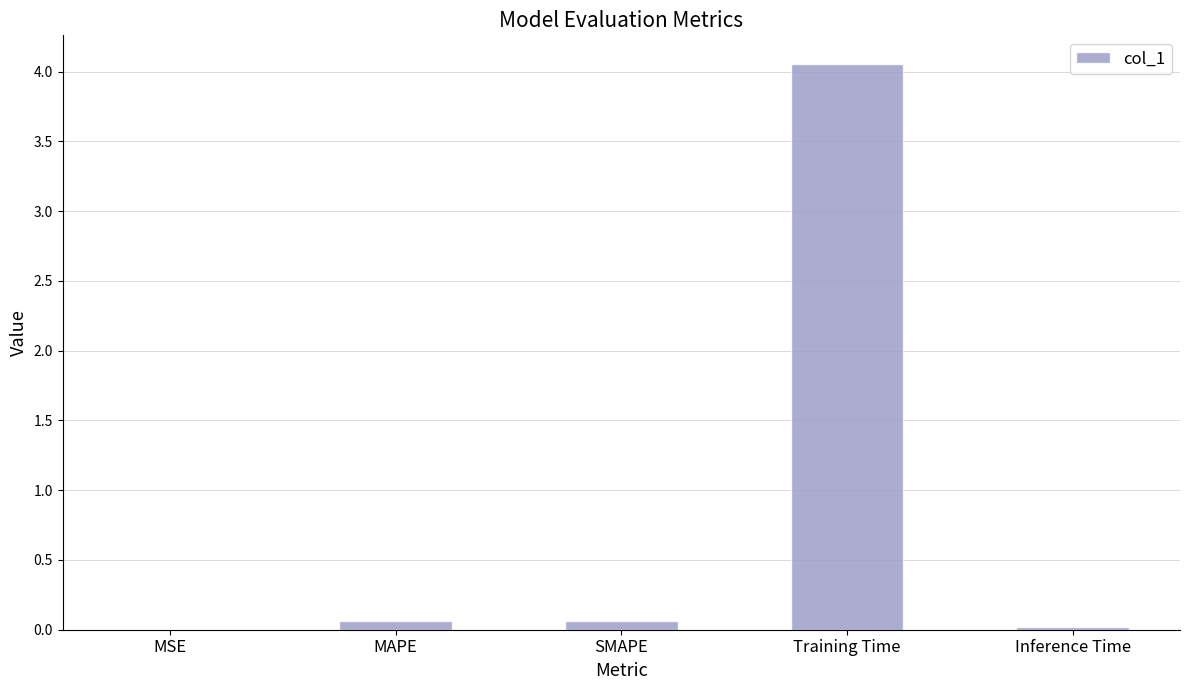

What is the sum of all values?

4.2